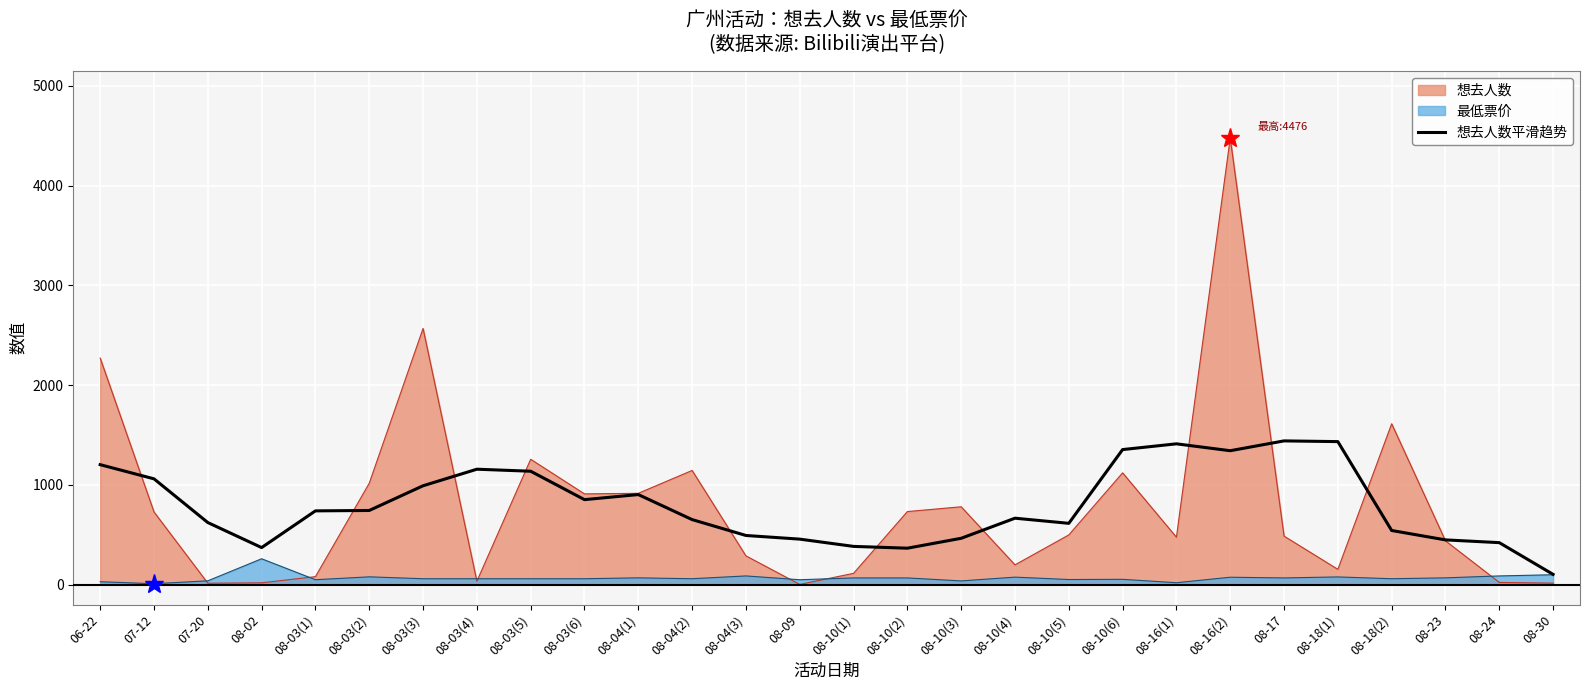

What is the label of the 2nd point from the left?

07-12